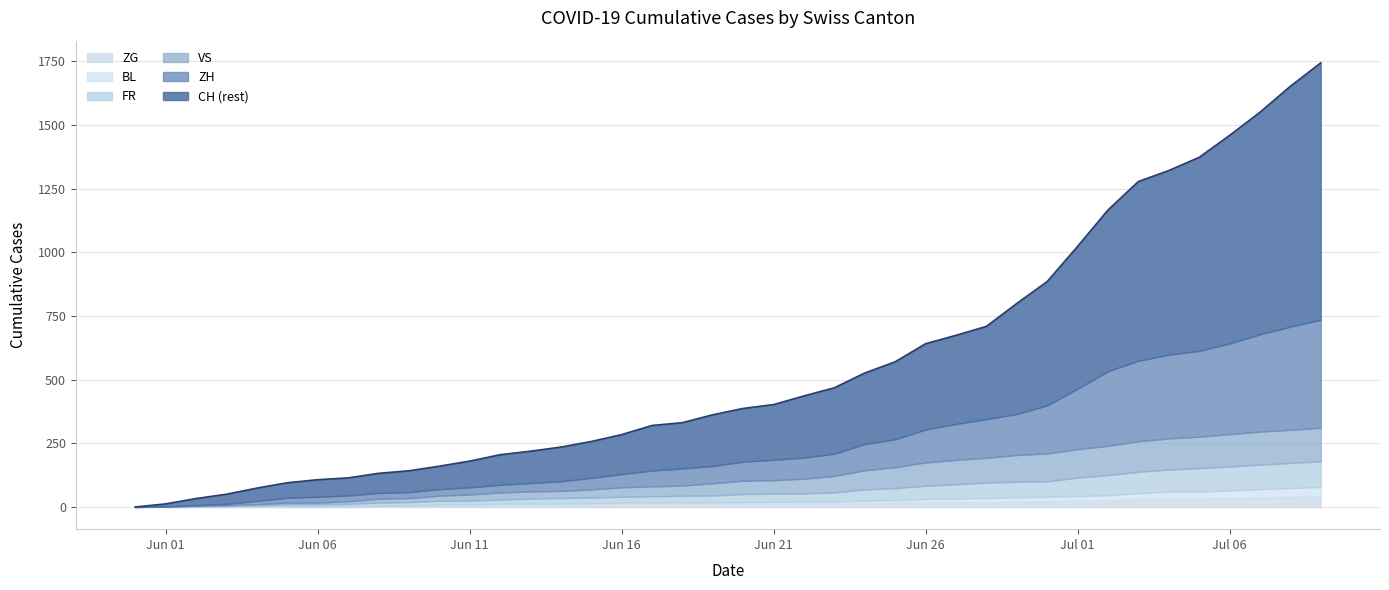

What is the difference between the FR values at 2020-06-03 and 2020-06-10?

12